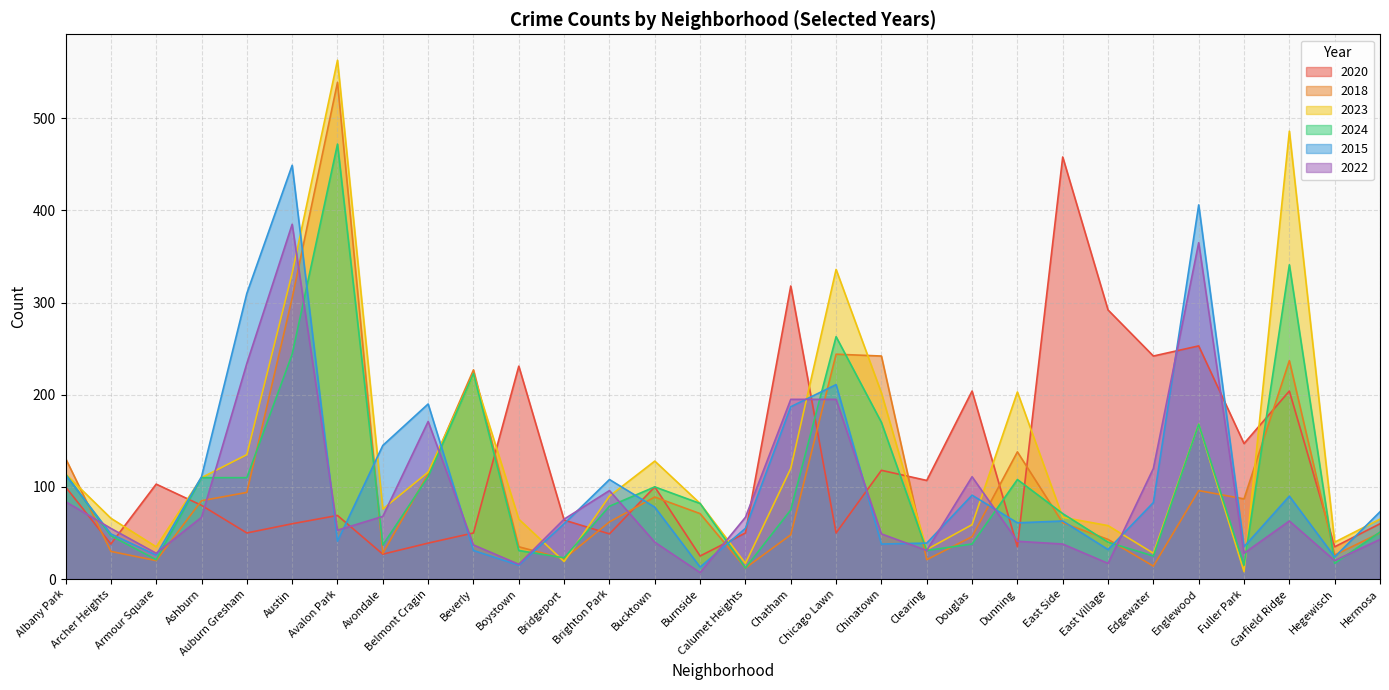

What is the value of the 2023 point at the 16th from the left?

17